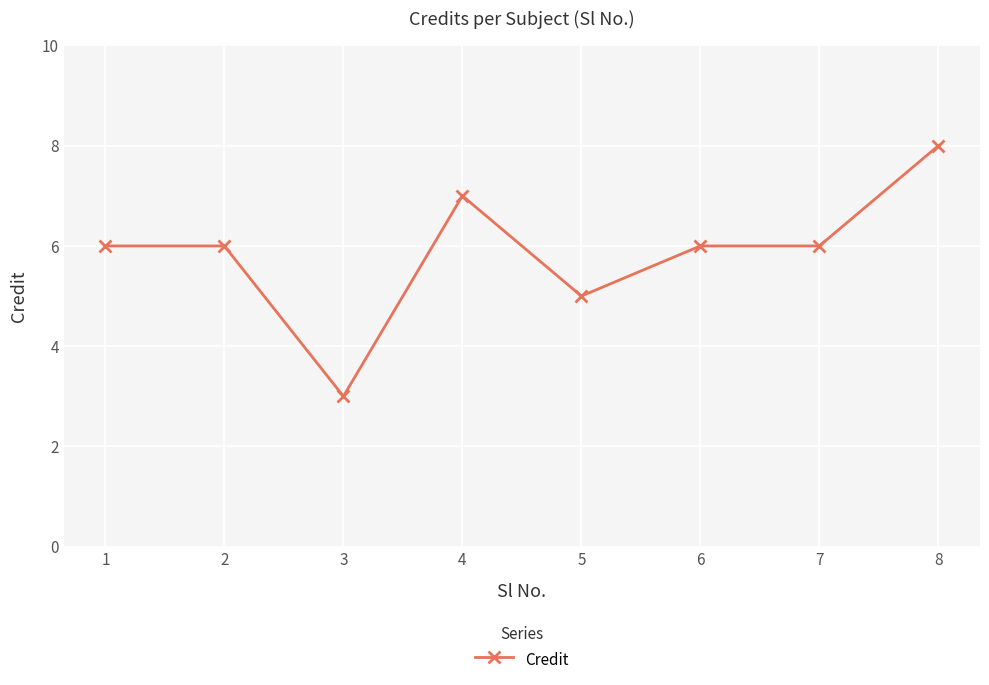

At which category does the data reach its first local valley?

3